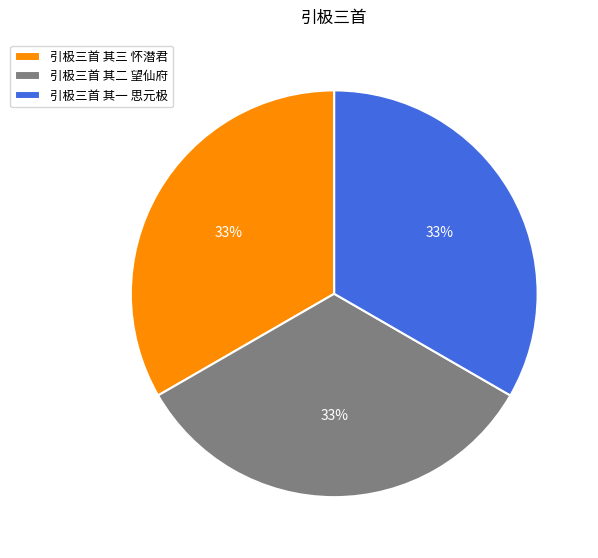

To the nearest percent, what is the combined percentage of 引极三首 其一 思元极 and 引极三首 其二 望仙府?

67%